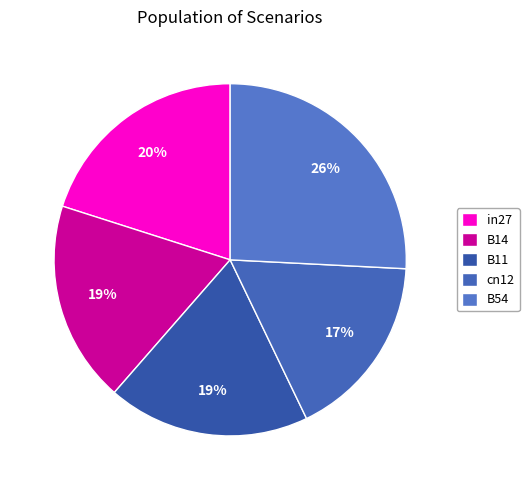

What percentage is the B14 slice, to the nearest percent?

19%